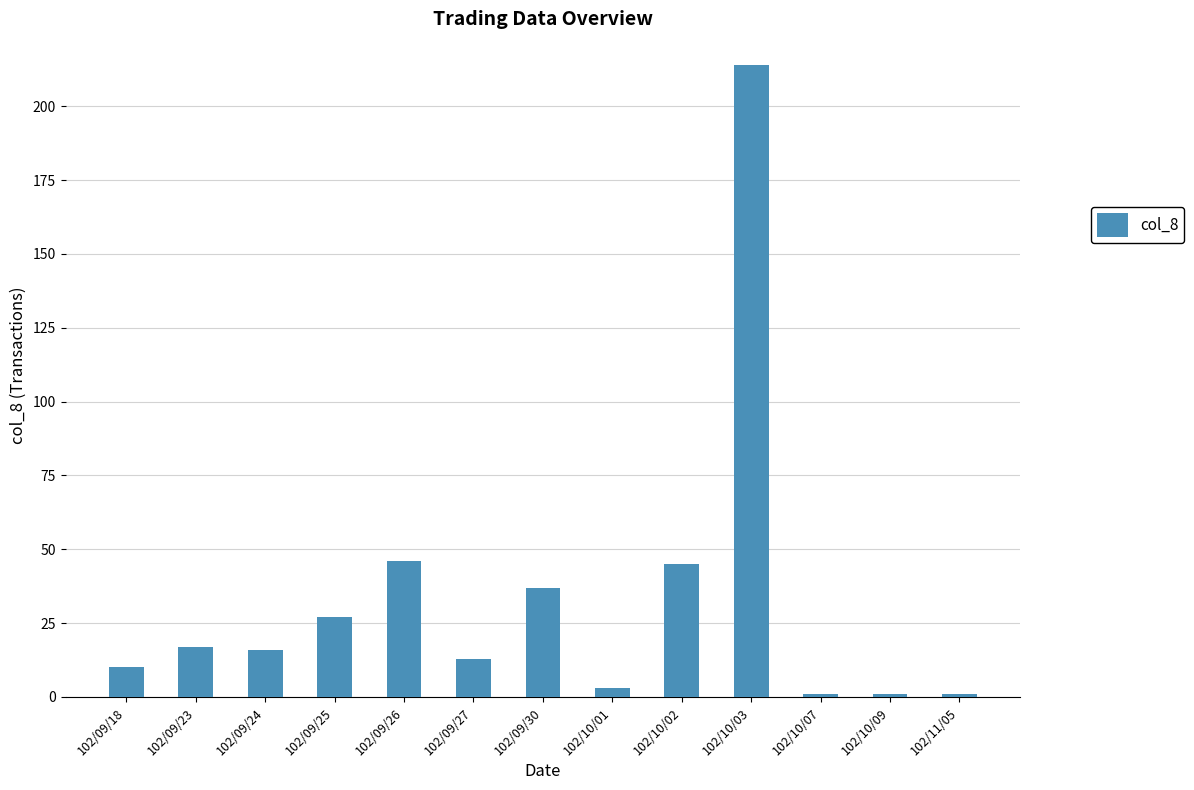

What is the label of the 2nd bar from the right?

102/10/09